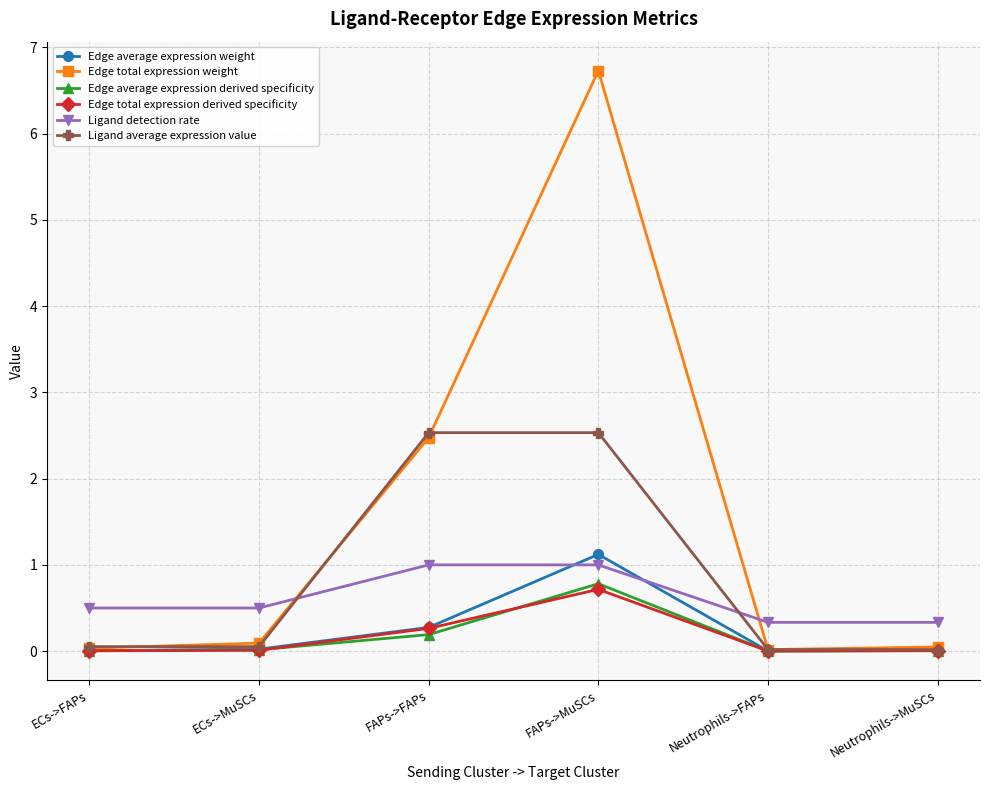

Does the chart have visible grid lines?

Yes